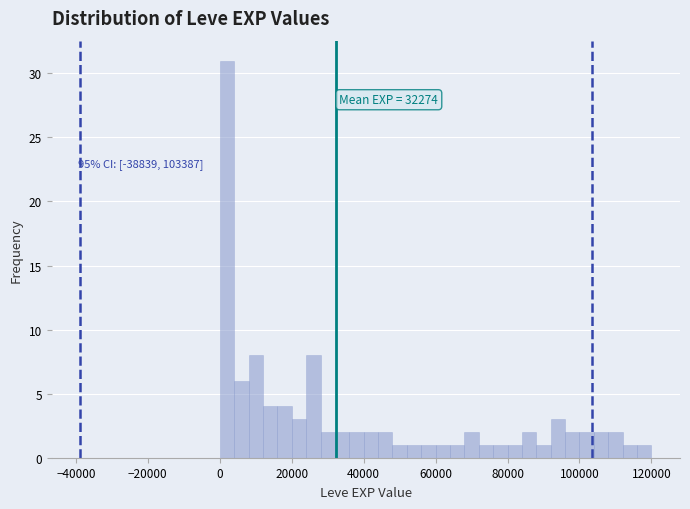

Around what value on the x-axis is the tallest bar? Give the approximate position of its centre, as read against the axis.

2000